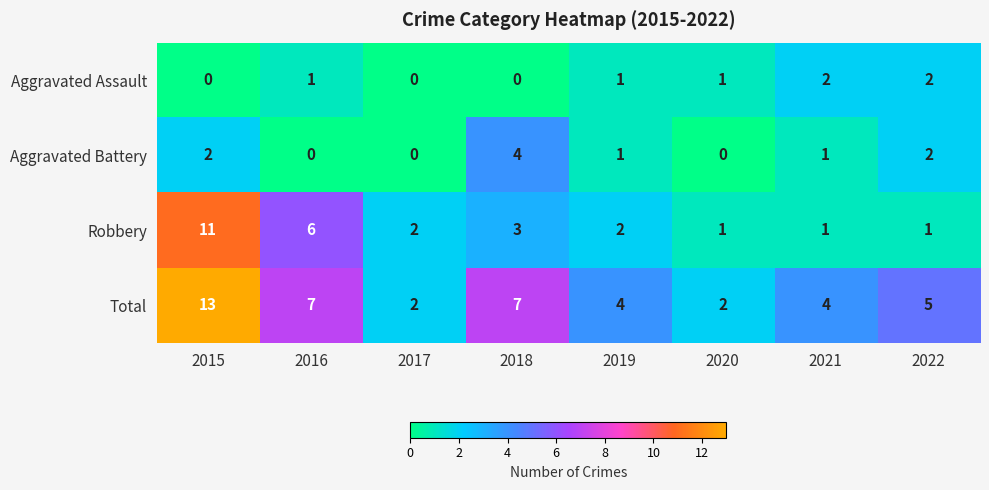

How many categories are shown in the chart?

8